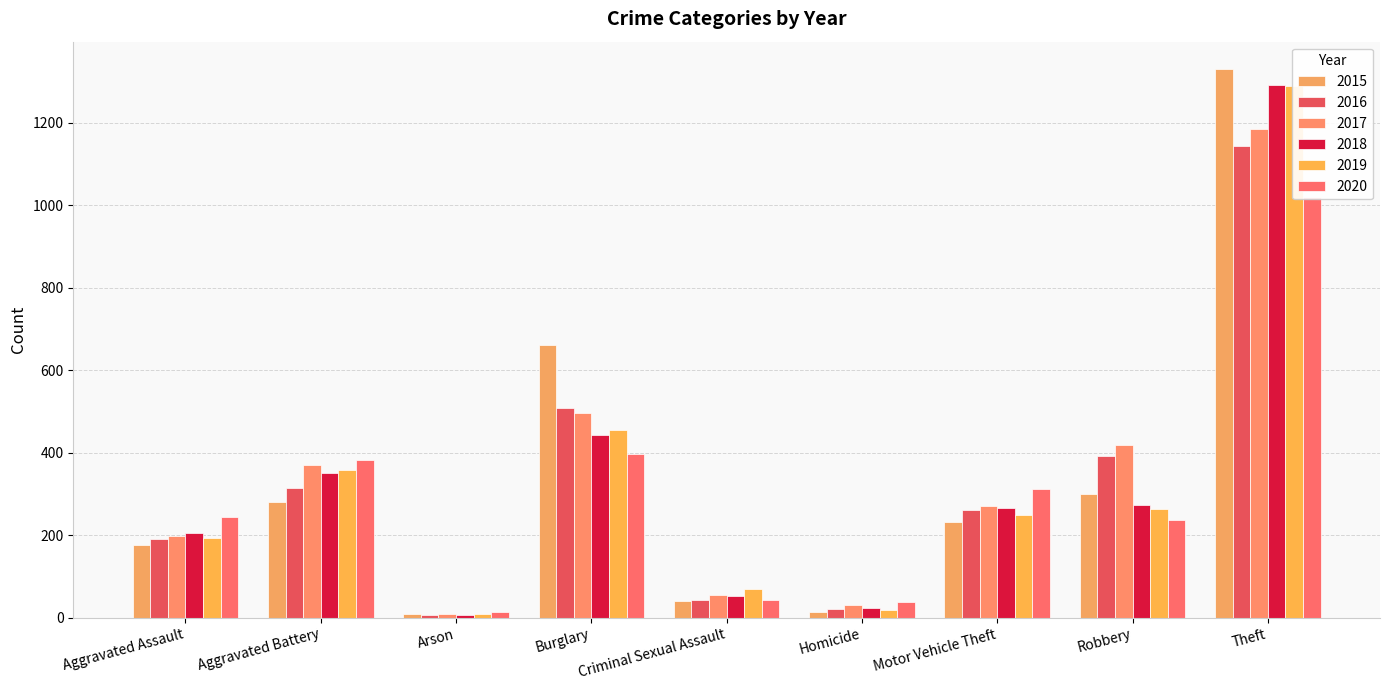

What is the sum of the 2017 values at Arson and Burglary?

505